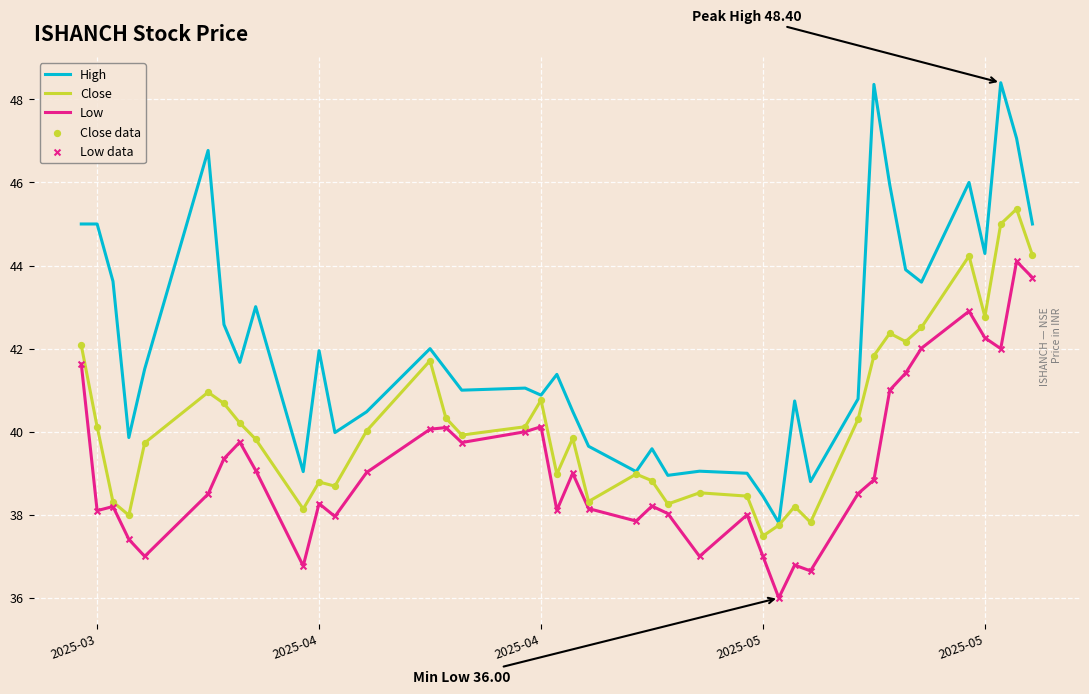

Which series has the largest range (max minus min)?

High